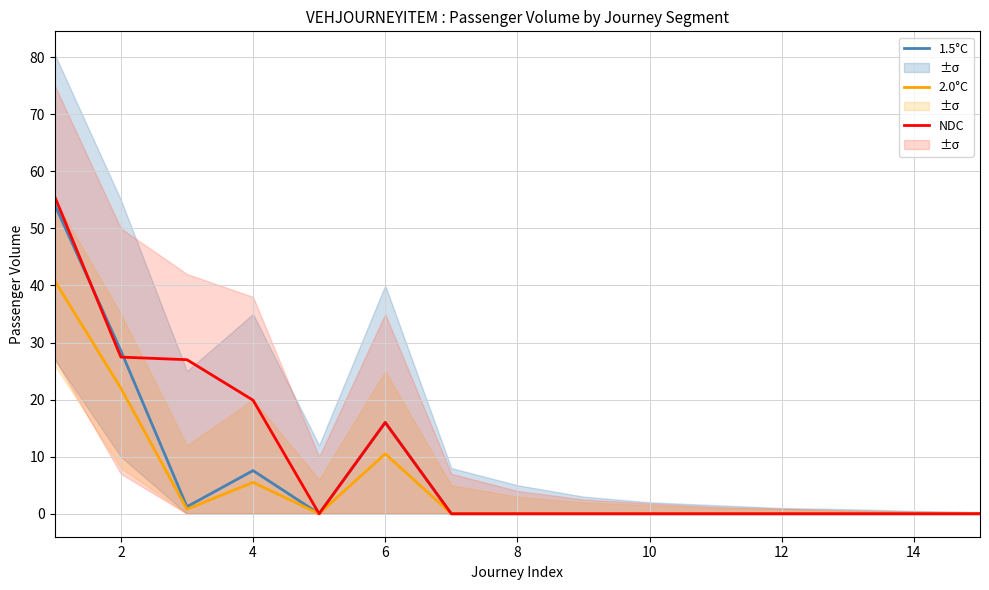

Is it true that 2.0°C equals 0.0 at 12?

True